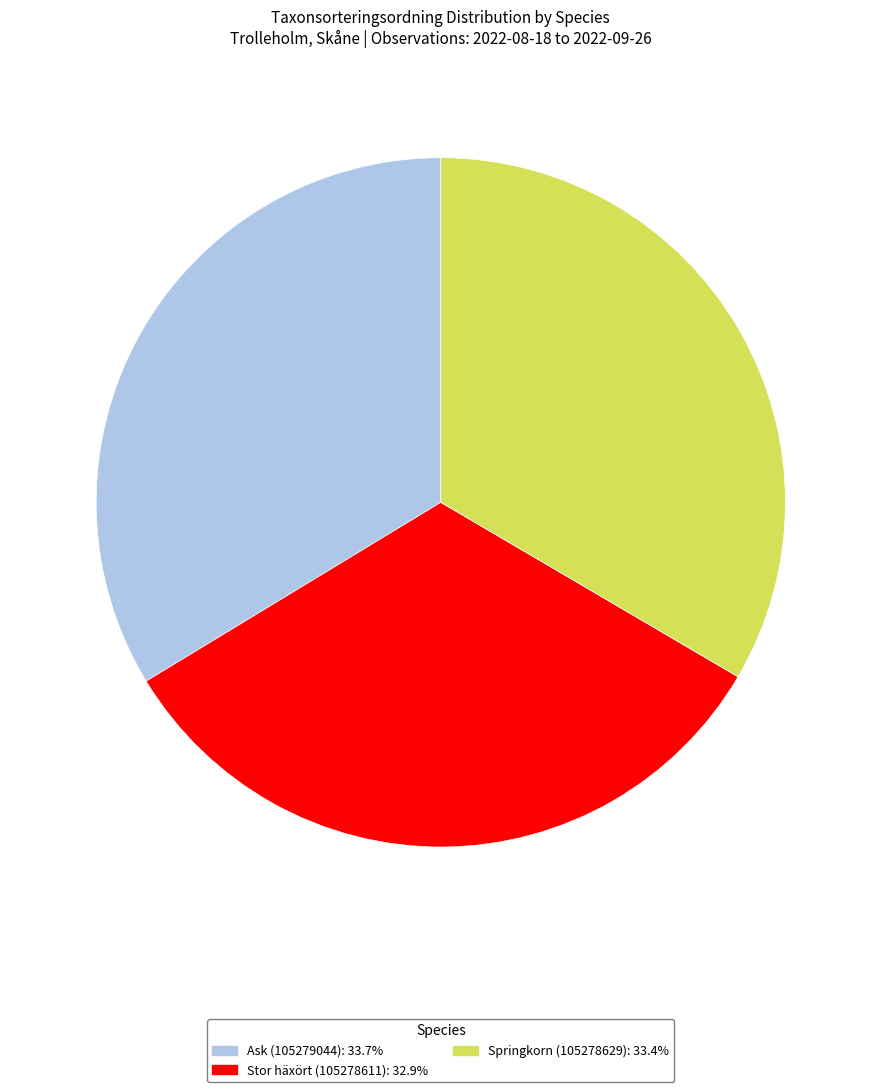

What is the ratio of the value at Ask (105279044): 33.7% to the value at Springkorn (105278629): 33.4%?

1.0